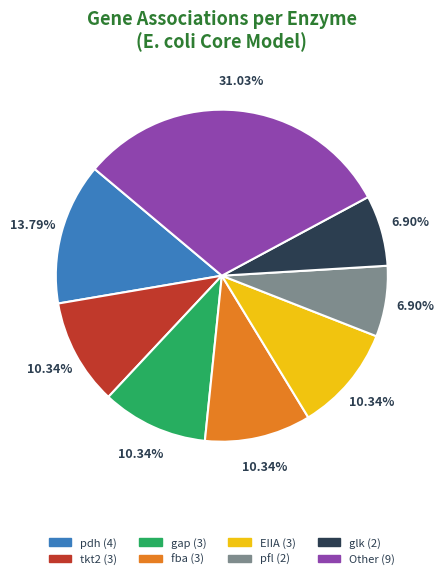

Count the number of slices in the pie.

8